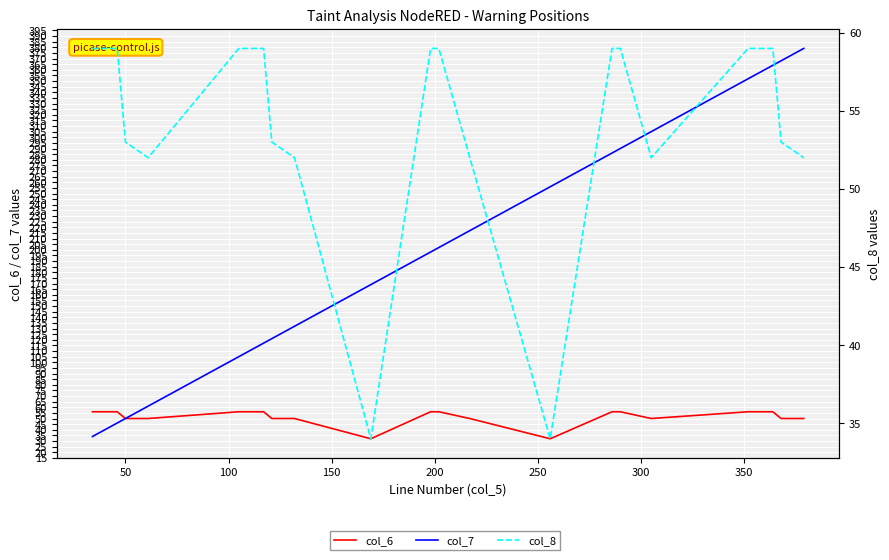

What are all the series names shown in the legend?

col_6, col_7, col_8